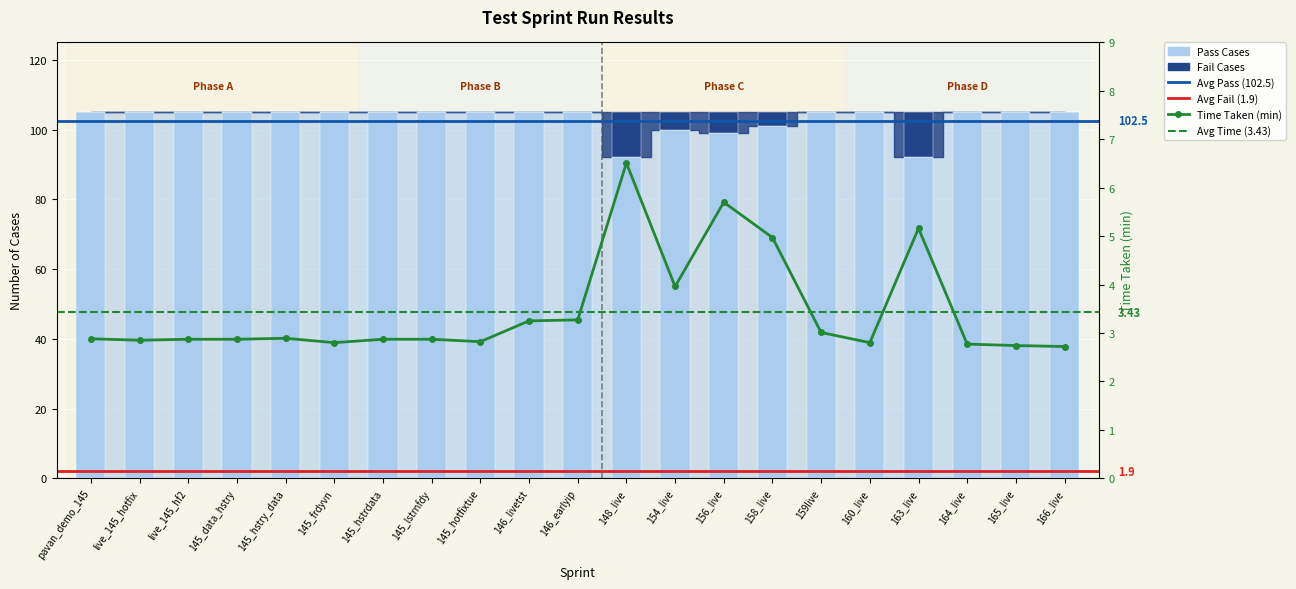

What is the difference between the second highest and second lowest values in the Pass Cases series?

13.0